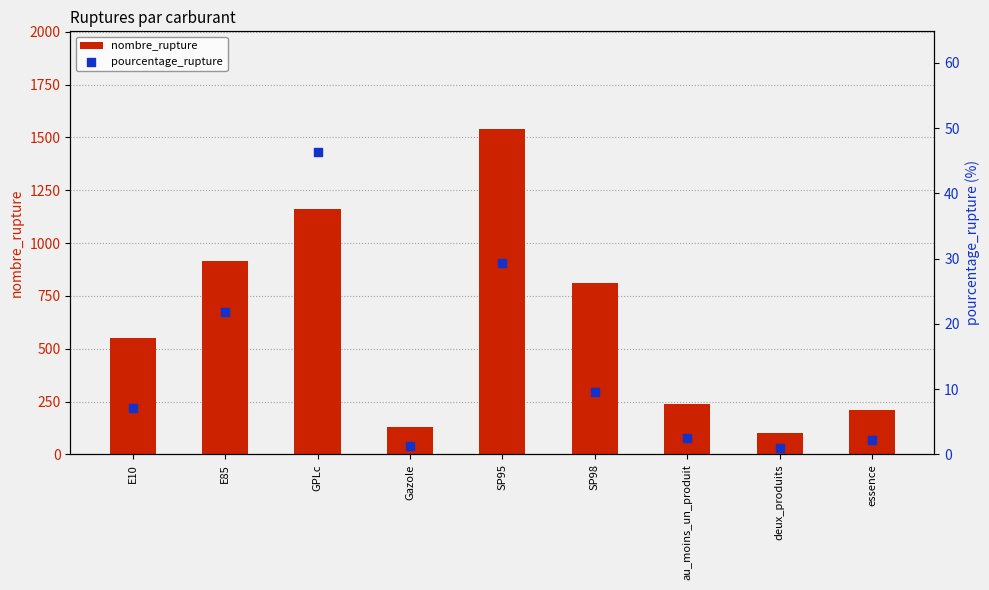

Which series has the largest total across all categories?

nombre_rupture